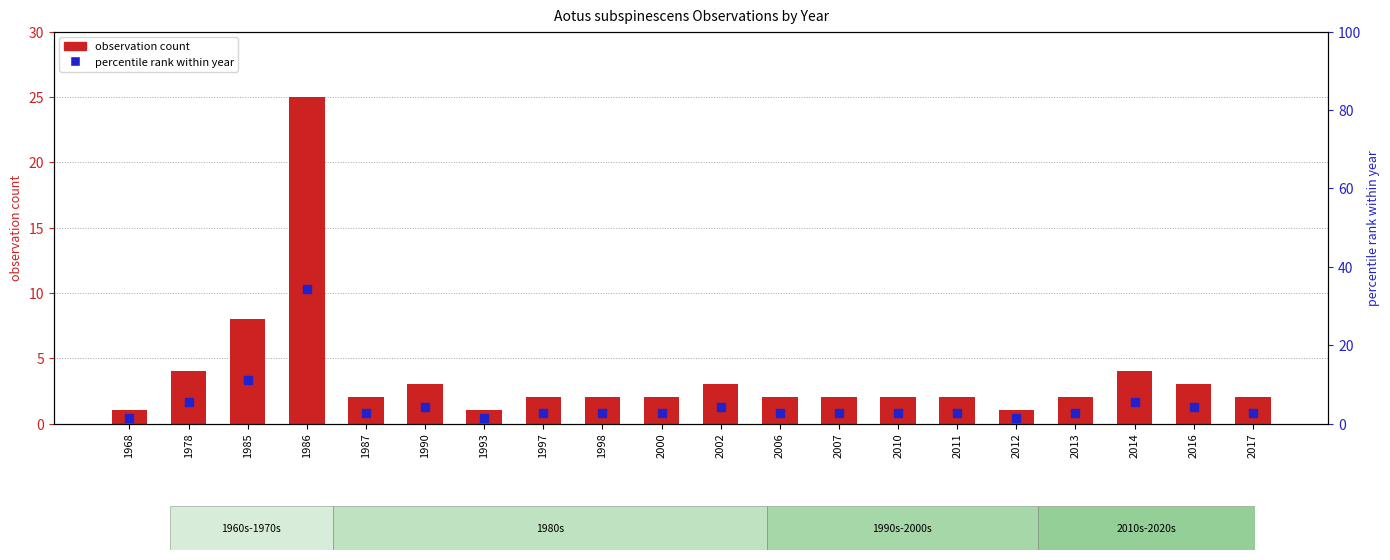

What are all the series names shown in the legend?

observation count, percentile rank within year